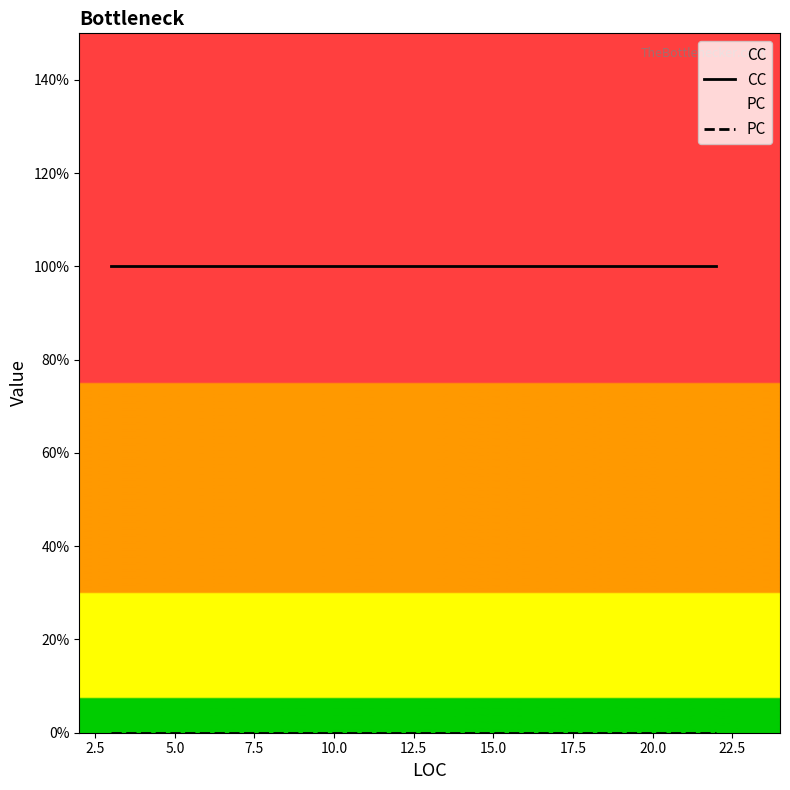

What is the spread (max minus min) of values at 10.0?

1